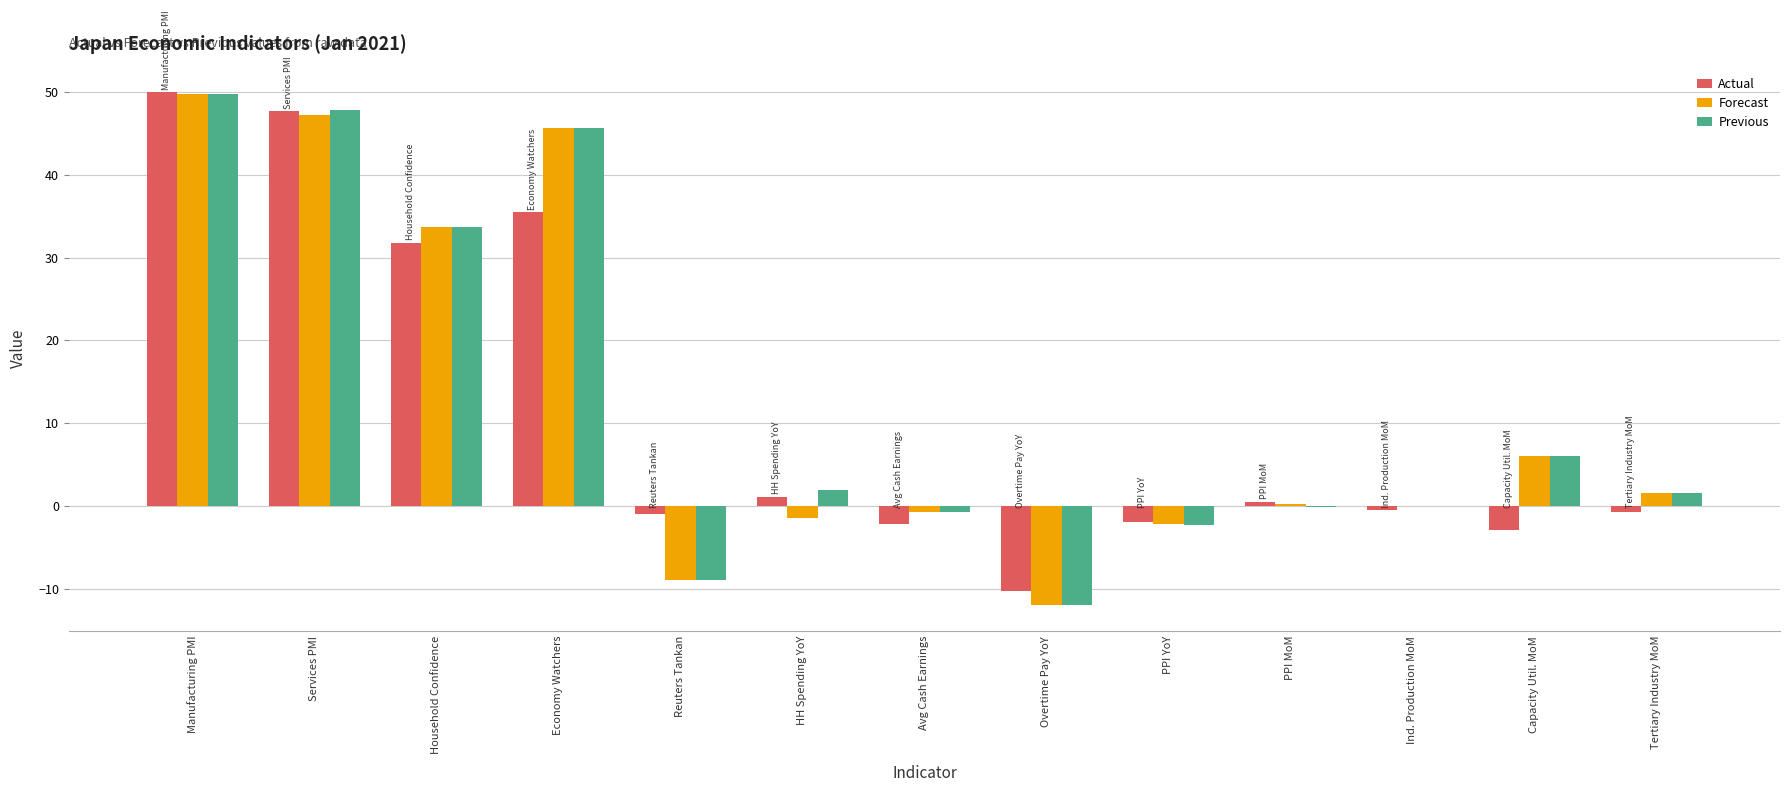

How many data points does each series have?

13